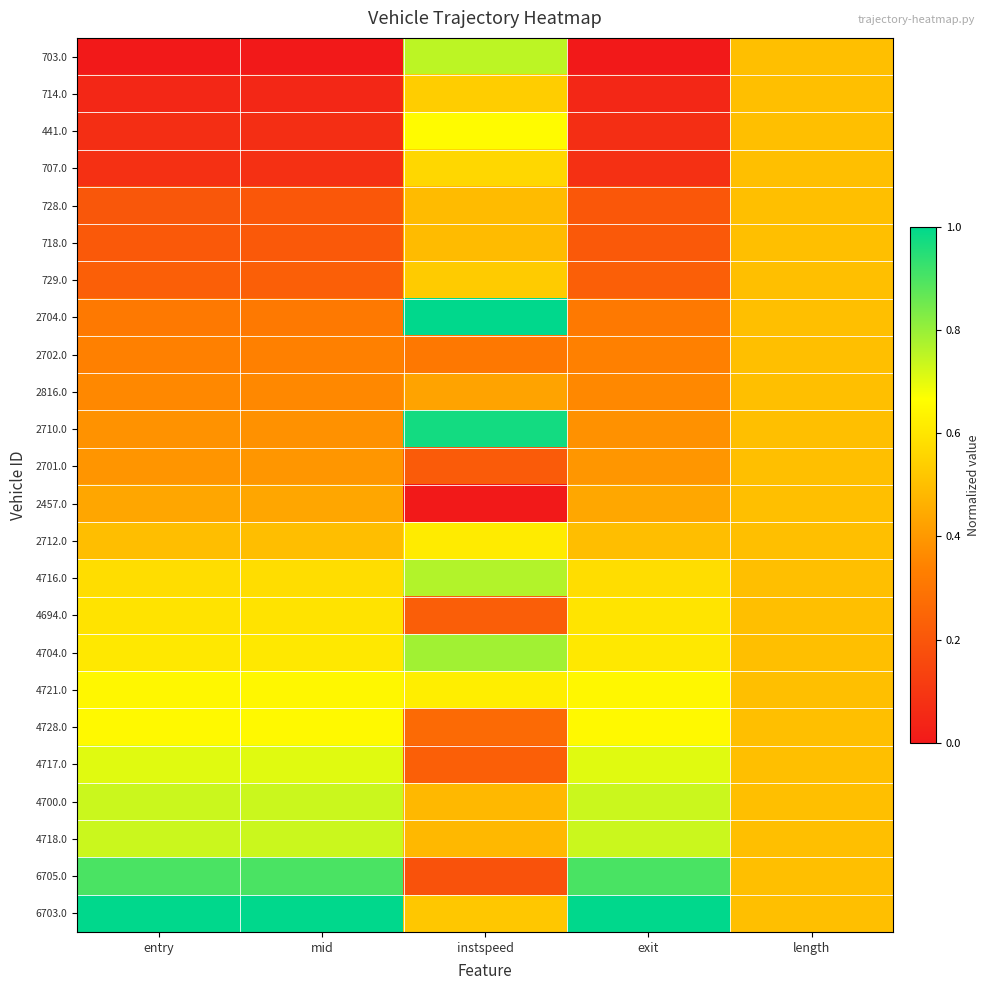

Reading left to right, transcribe all the data shown in this chart.

703.0: entry=0.0	mid=0.0	instspeed=0.8	exit=0.0	length=0.5
714.0: entry=0.0	mid=0.0	instspeed=0.5	exit=0.0	length=0.5
441.0: entry=0.1	mid=0.1	instspeed=0.7	exit=0.1	length=0.5
707.0: entry=0.1	mid=0.1	instspeed=0.6	exit=0.1	length=0.5
728.0: entry=0.2	mid=0.2	instspeed=0.5	exit=0.2	length=0.5
718.0: entry=0.2	mid=0.2	instspeed=0.5	exit=0.2	length=0.5
729.0: entry=0.2	mid=0.2	instspeed=0.5	exit=0.2	length=0.5
2704.0: entry=0.3	mid=0.3	instspeed=1.0	exit=0.3	length=0.5
2702.0: entry=0.3	mid=0.3	instspeed=0.3	exit=0.3	length=0.5
2816.0: entry=0.4	mid=0.4	instspeed=0.4	exit=0.4	length=0.5
2710.0: entry=0.4	mid=0.4	instspeed=1.0	exit=0.4	length=0.5
2701.0: entry=0.4	mid=0.4	instspeed=0.2	exit=0.4	length=0.5
2457.0: entry=0.4	mid=0.4	instspeed=0.0	exit=0.4	length=0.5
2712.0: entry=0.5	mid=0.5	instspeed=0.6	exit=0.5	length=0.5
4716.0: entry=0.6	mid=0.6	instspeed=0.8	exit=0.6	length=0.5
4694.0: entry=0.6	mid=0.6	instspeed=0.2	exit=0.6	length=0.5
4704.0: entry=0.6	mid=0.6	instspeed=0.8	exit=0.6	length=0.5
4721.0: entry=0.6	mid=0.6	instspeed=0.6	exit=0.6	length=0.5
4728.0: entry=0.7	mid=0.7	instspeed=0.3	exit=0.7	length=0.5
4717.0: entry=0.7	mid=0.7	instspeed=0.2	exit=0.7	length=0.5
4700.0: entry=0.7	mid=0.7	instspeed=0.5	exit=0.7	length=0.5
4718.0: entry=0.7	mid=0.7	instspeed=0.5	exit=0.7	length=0.5
6705.0: entry=0.9	mid=0.9	instspeed=0.2	exit=0.9	length=0.5
6703.0: entry=1.0	mid=1.0	instspeed=0.5	exit=1.0	length=0.5